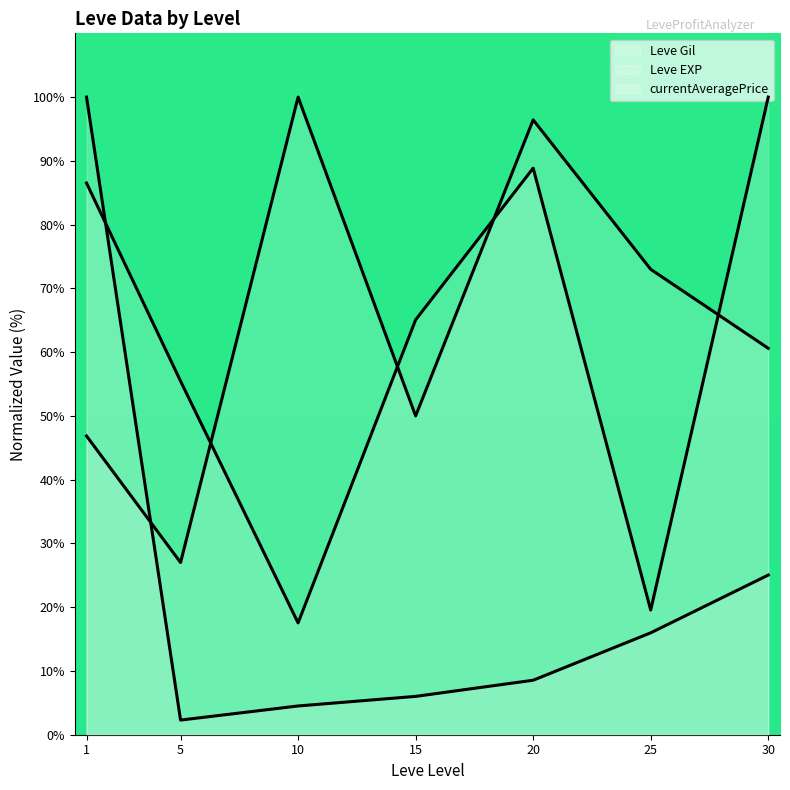

What is the difference between the second highest and minimum values in the Leve EXP (line) series?

22.7